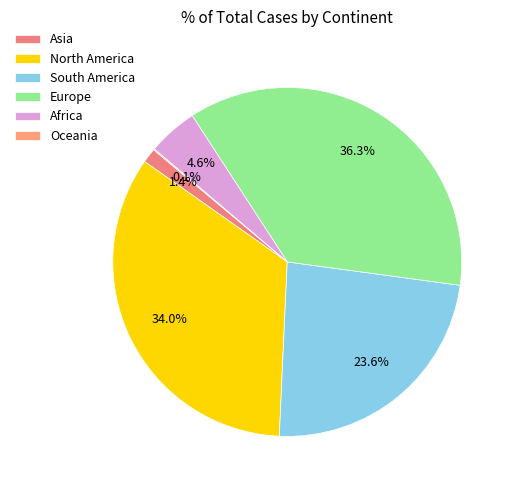

To the nearest percent, what portion does North America represent?

34%